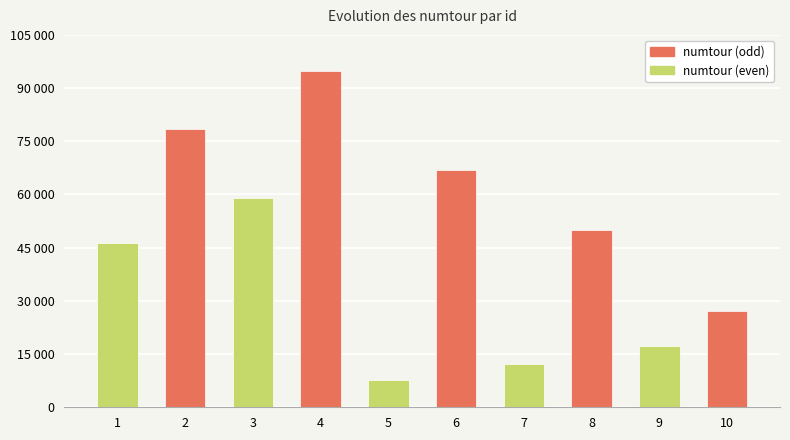

Rank the categories by value from lowest to highest.

5, 7, 9, 10, 1, 8, 3, 6, 2, 4